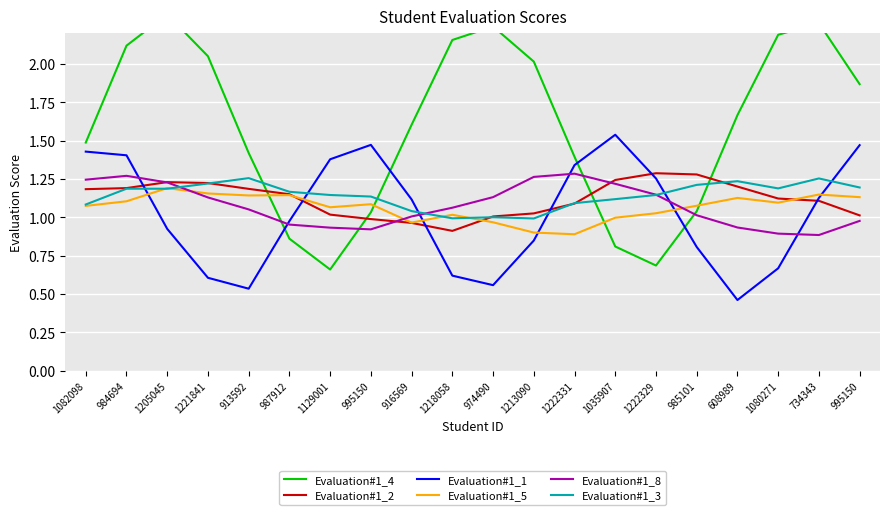

At how many categories does at least one series exceed 0?

20